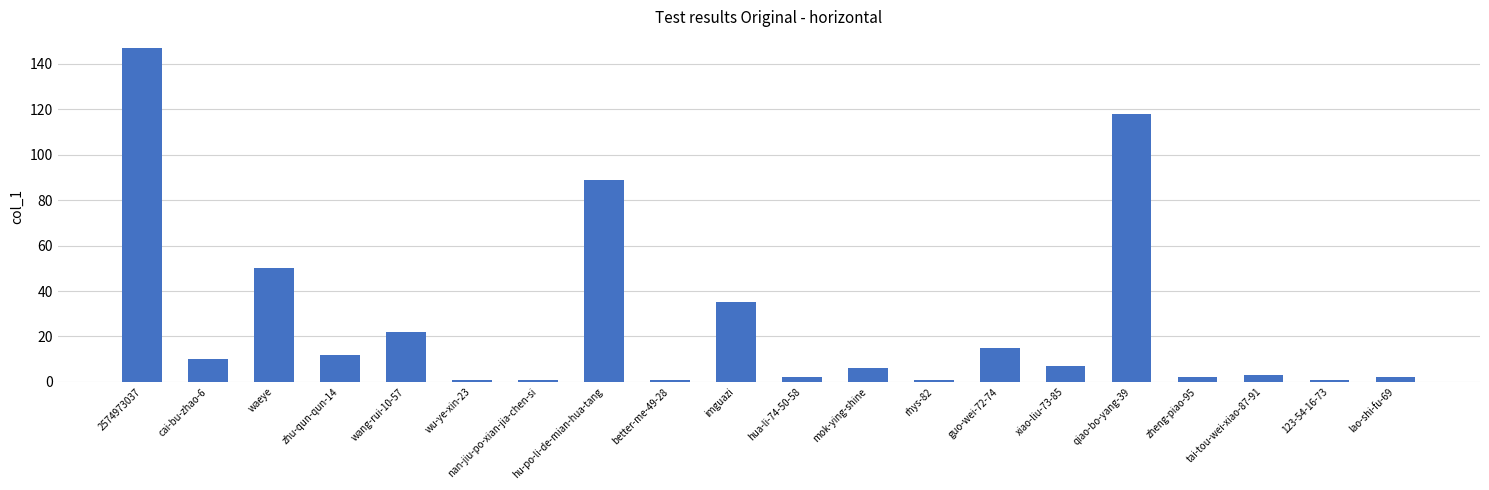

How many bars are there in total?

20